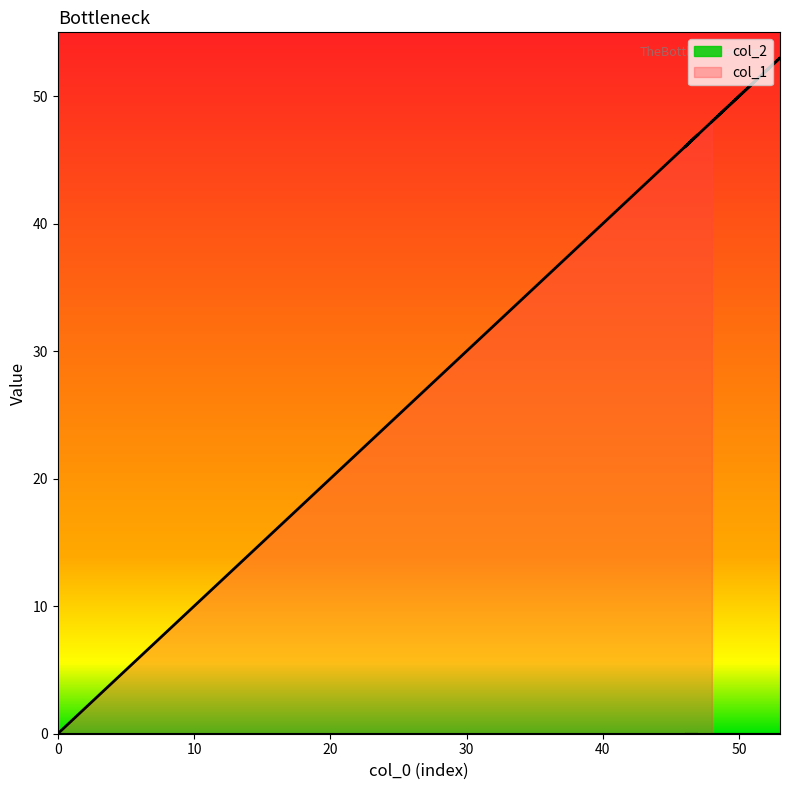

The chart shows a value of 10 at 10. True or false?

True